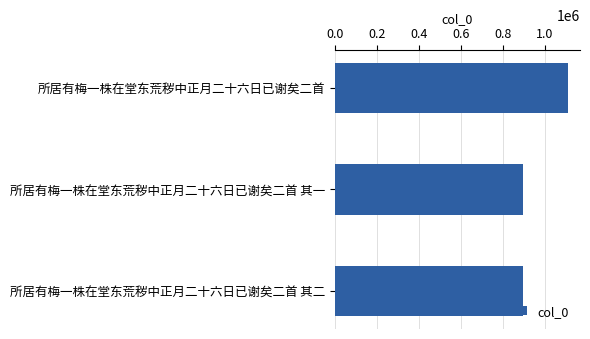

What is the minimum value shown in the chart?

896409